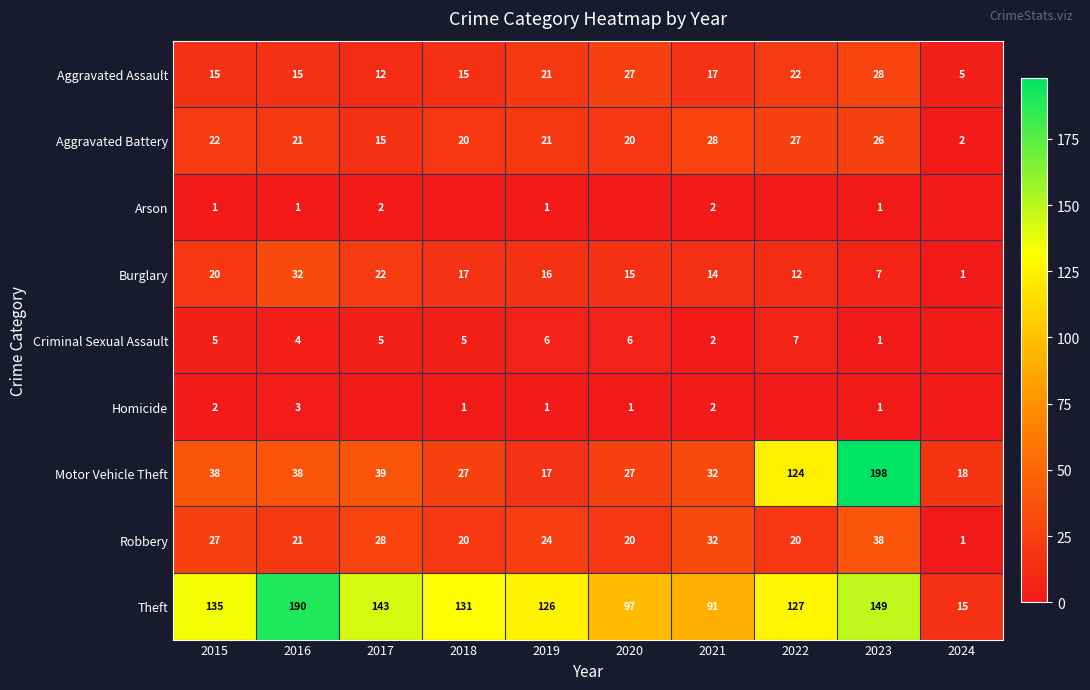

Where does the Robbery series first go above 24?

2015